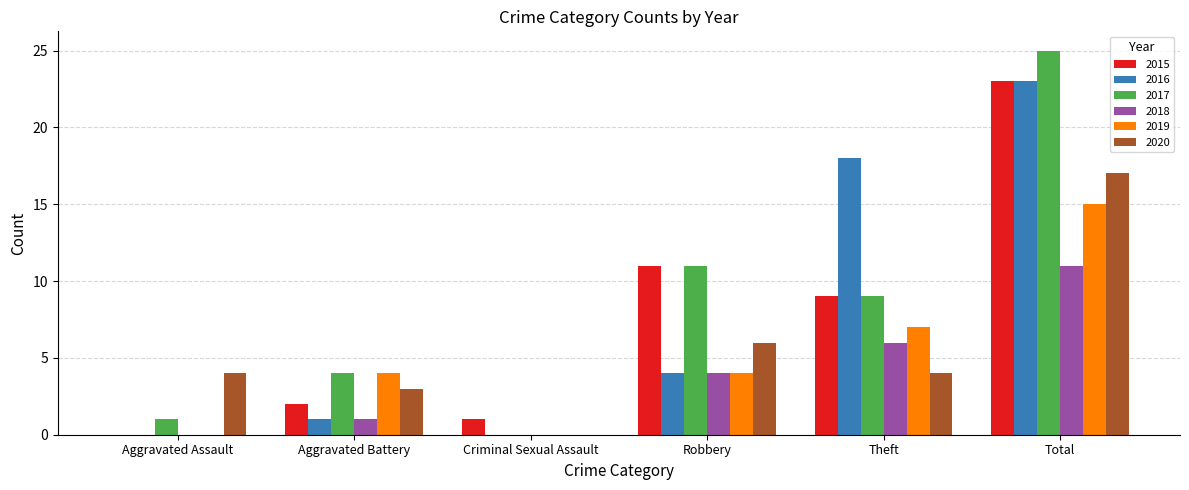

The value of 2016 at Criminal Sexual Assault is 14. True or false?

False